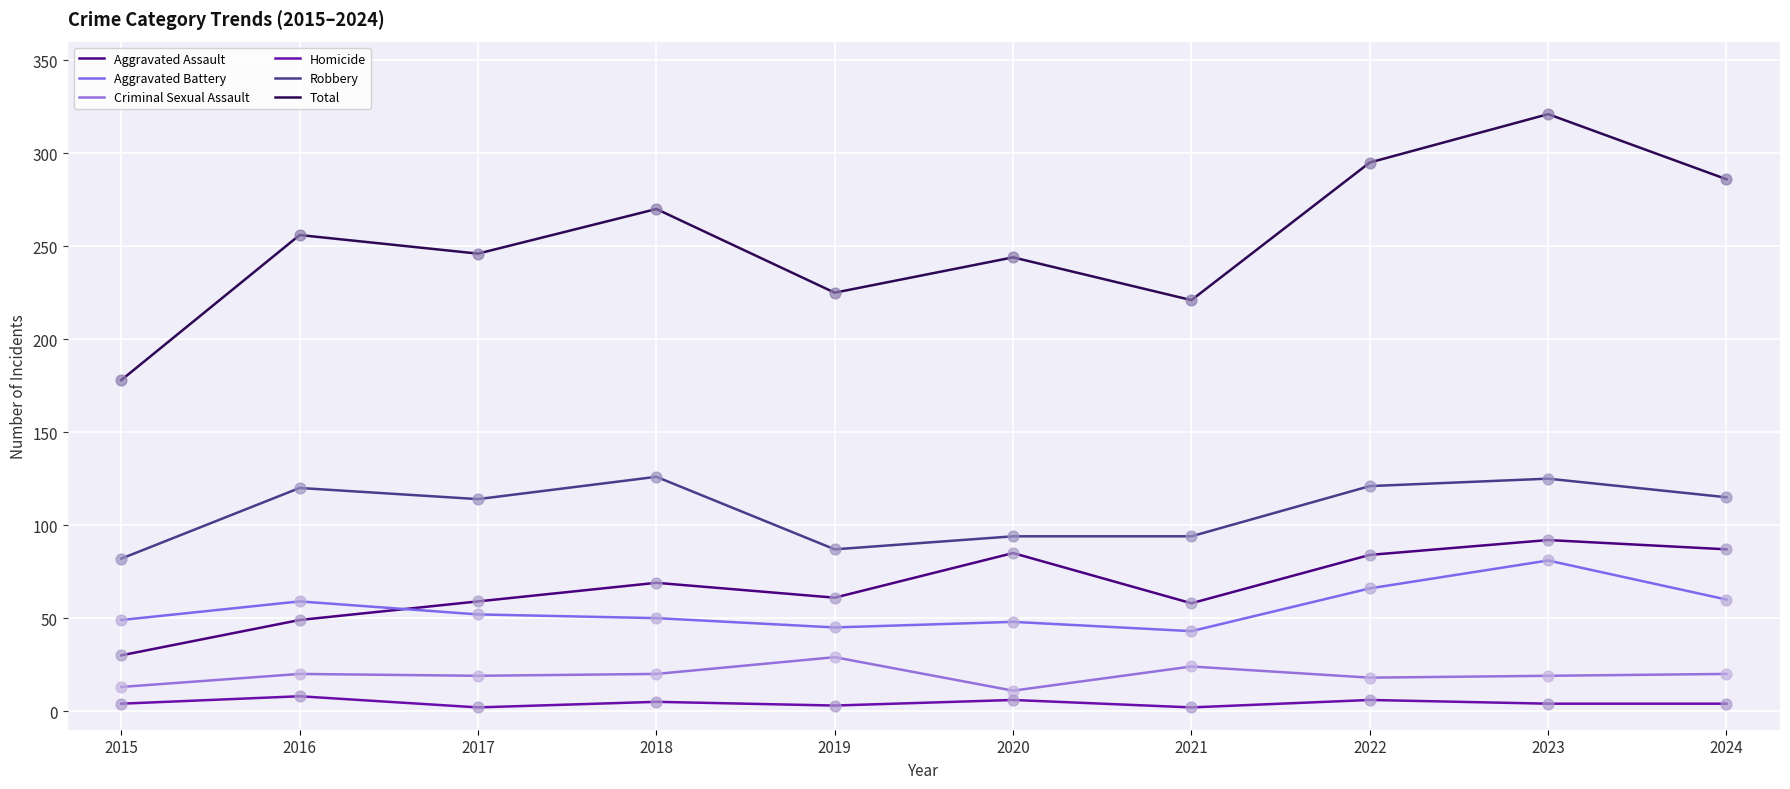

How many lines are shown in the chart?

6